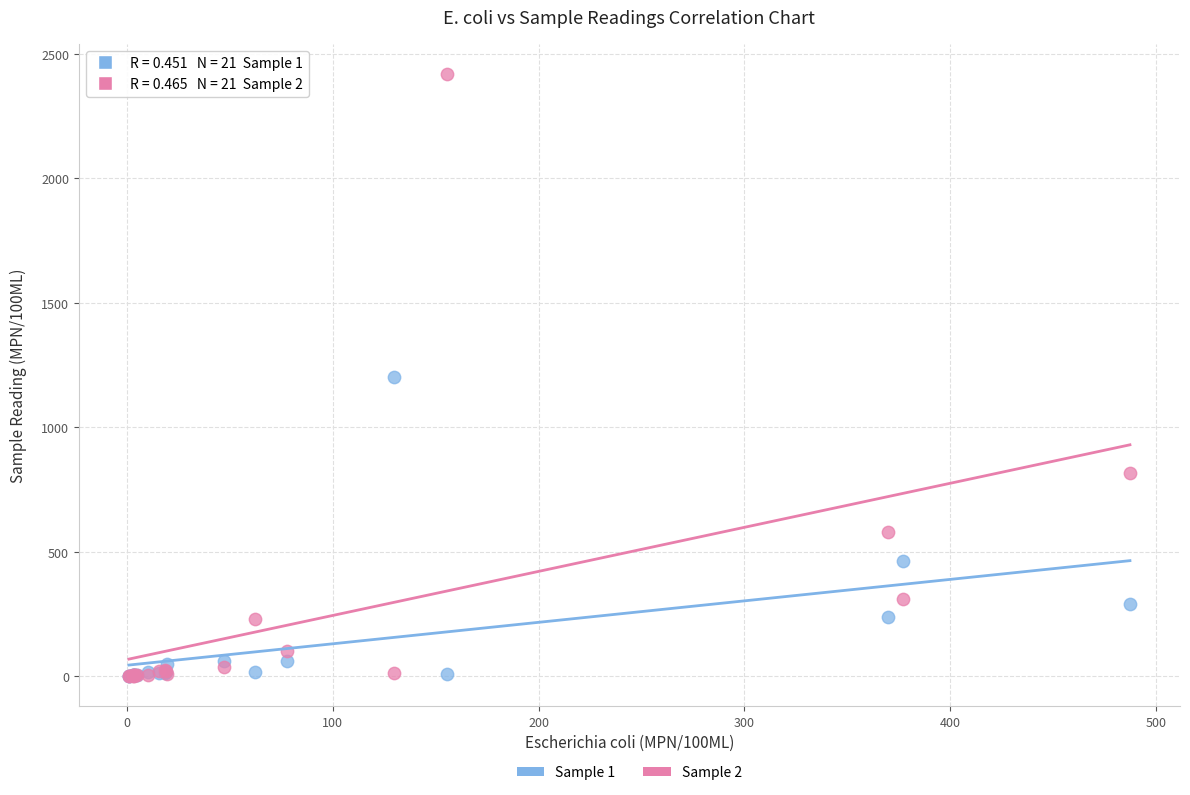

What are all the series names shown in the legend?

Sample 1, Sample 2